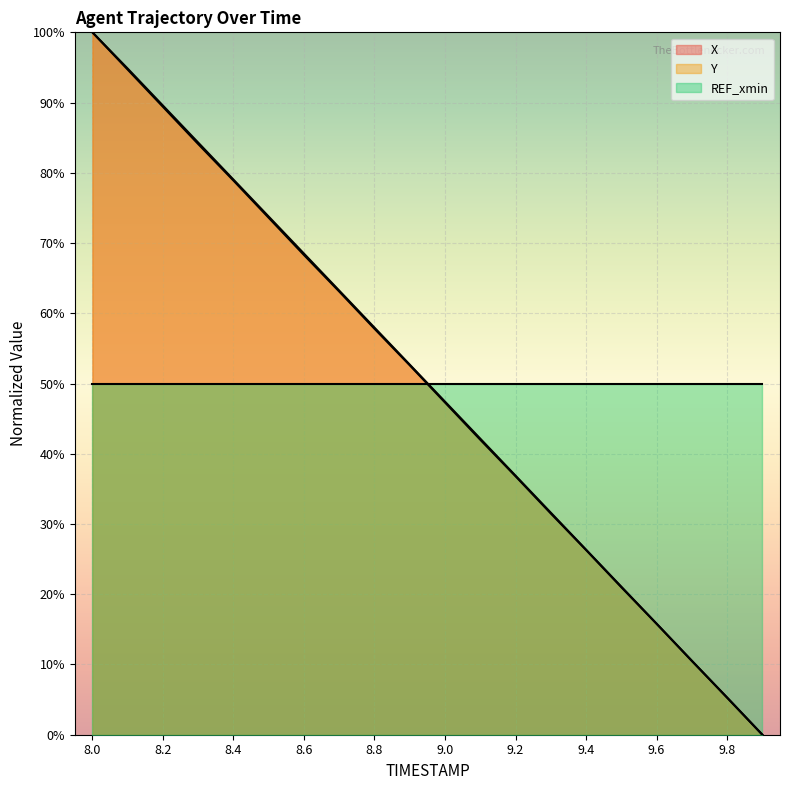

True or false: X and Y cross at least once.

True